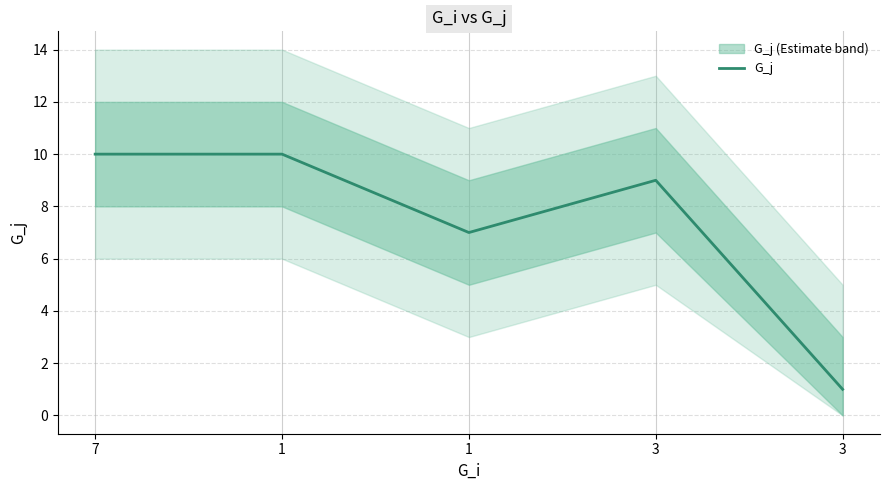

Which category has the lowest value across all series?

3